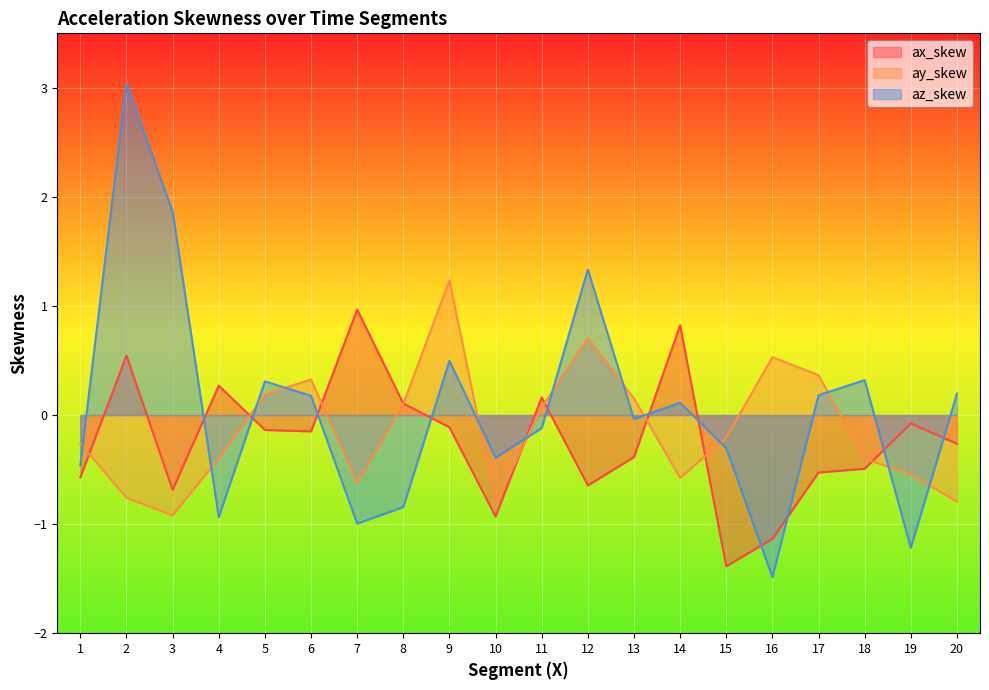

What is the difference between the highest and lowest values at 18?

0.8